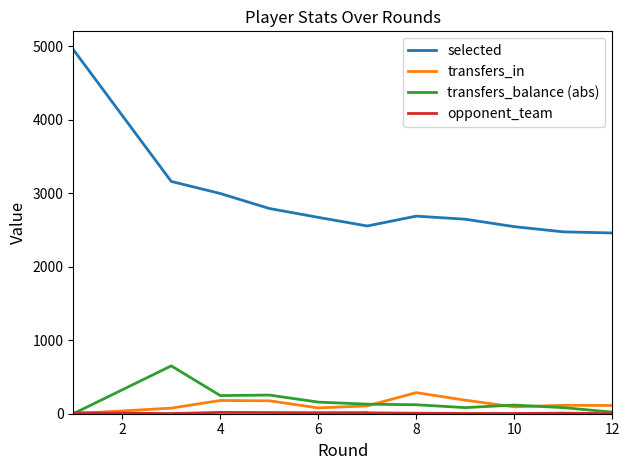

At how many categories does at least one series exceed 3865?

1